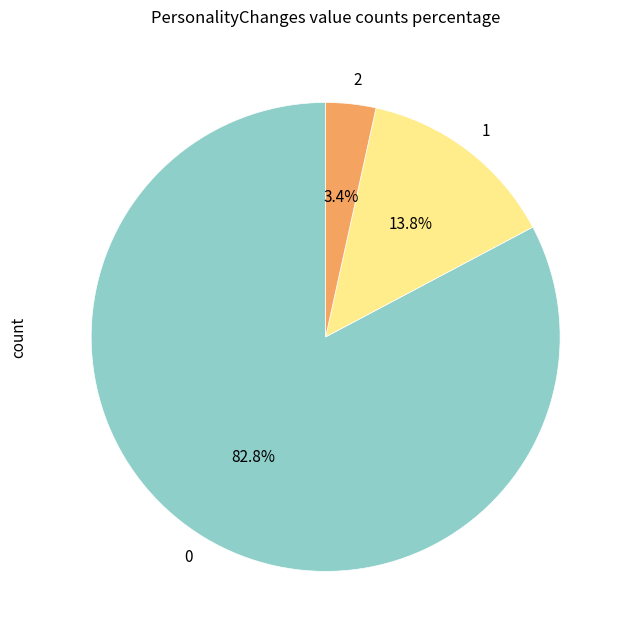

Do 0 and 2 together represent more than half of the pie?

Yes